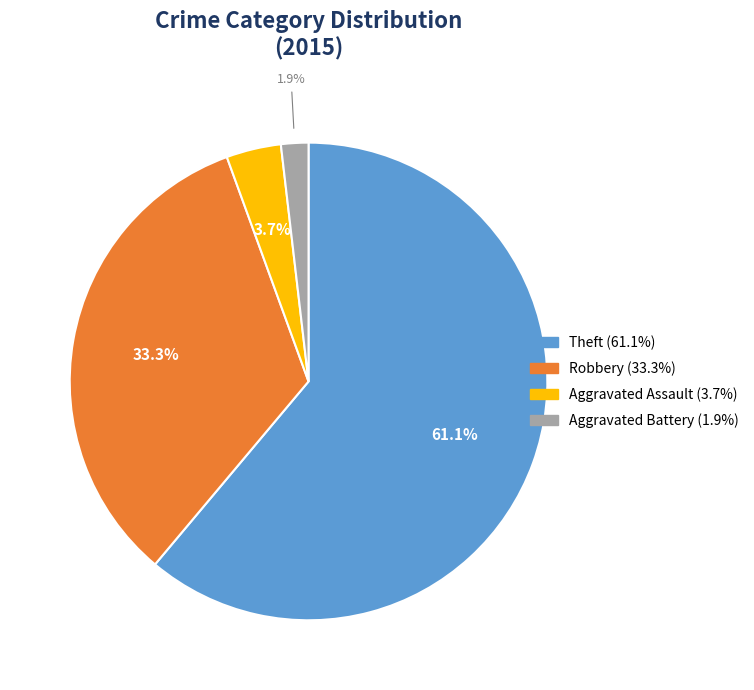

Is there a majority slice in this chart?

Yes